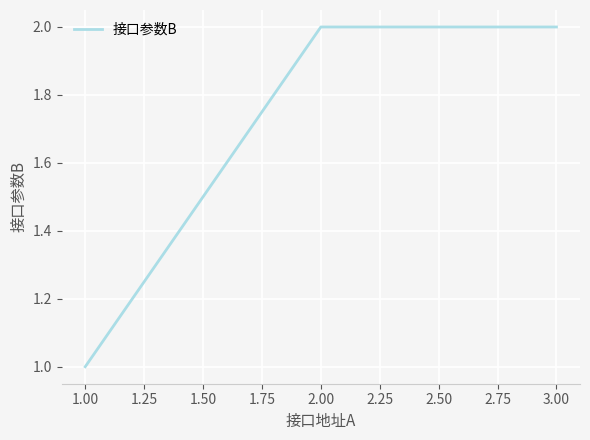

Reading left to right, what are all the values shown in this chart?

1.00=1	2.00=2	3.00=2